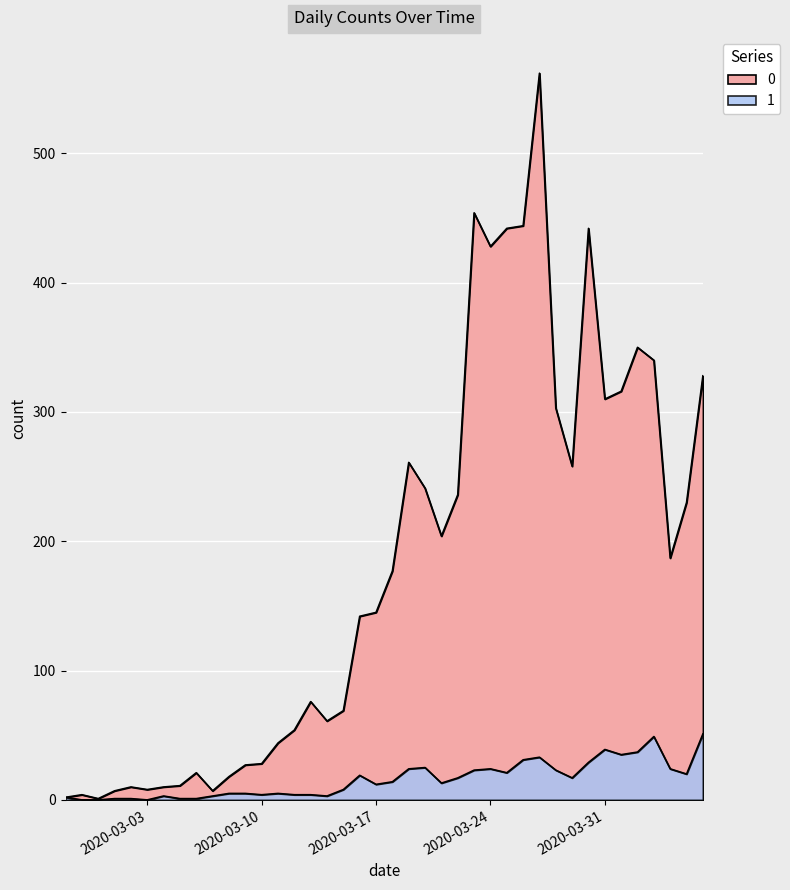

Where is 1 nearest to the value 25?

2020-03-20